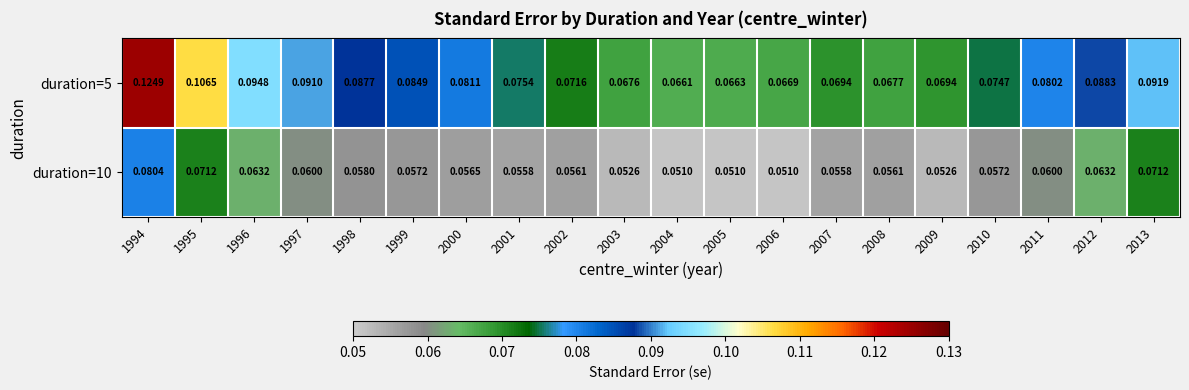

Is the value of duration=5 at 1998 greater than the value of duration=10 at 1997?

Yes